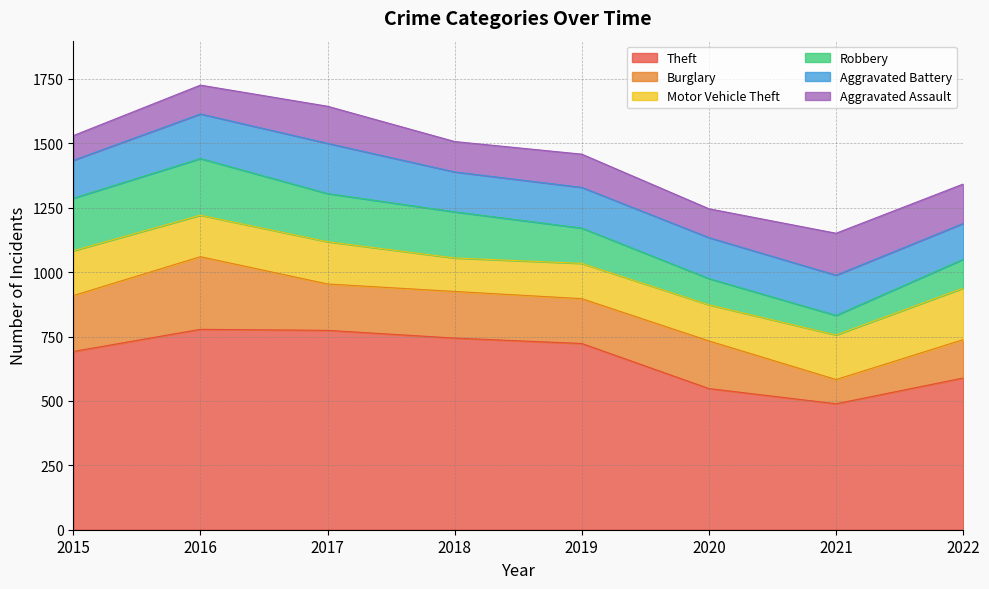

What is the value of the Theft point at the 1st from the left?

692